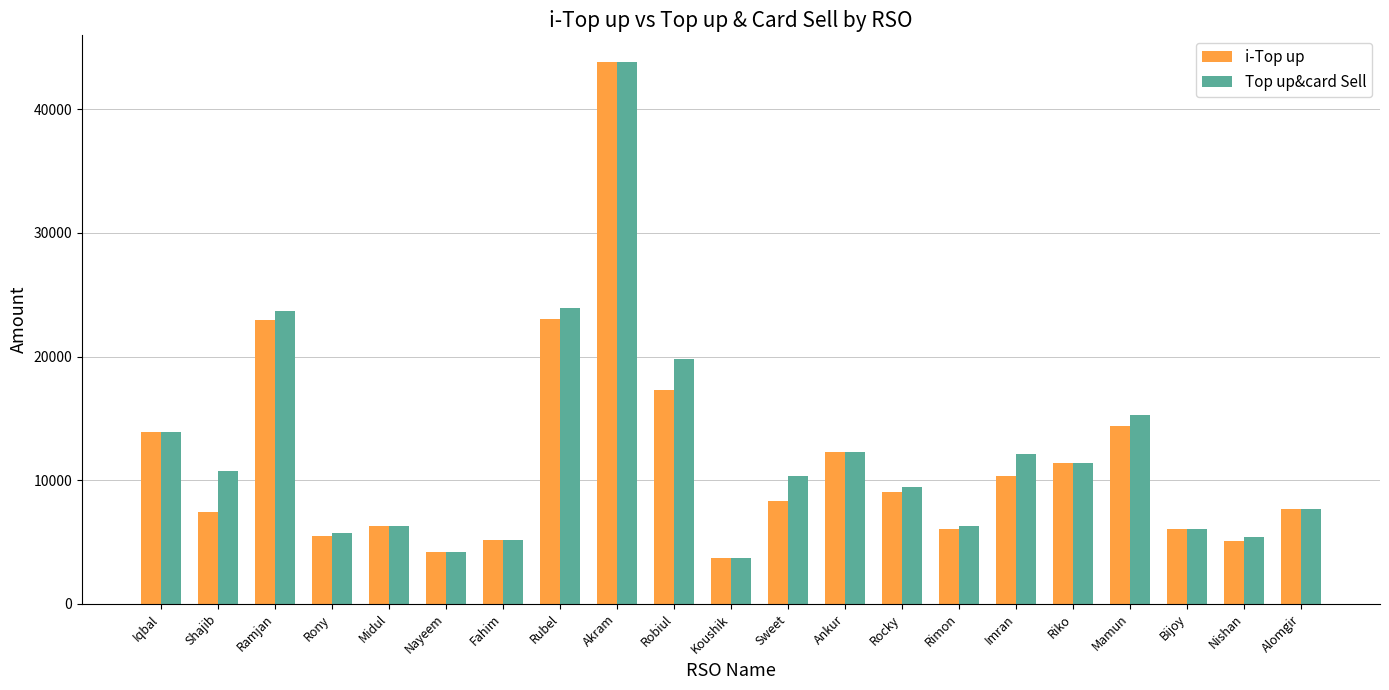

Which series has the largest total across all categories?

Top up&card Sell